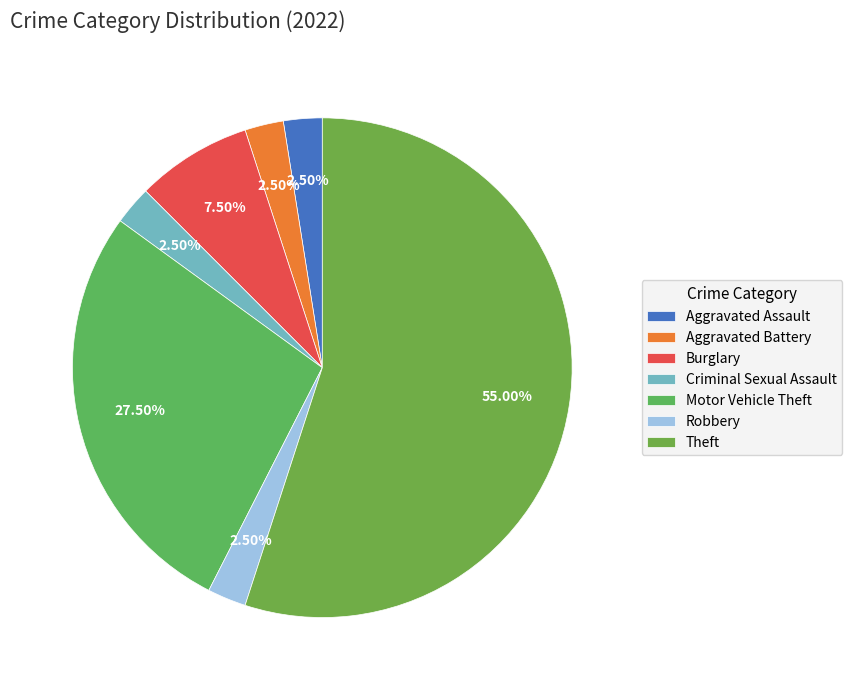

Is it true that Motor Vehicle Theft is 16% of the pie?

False